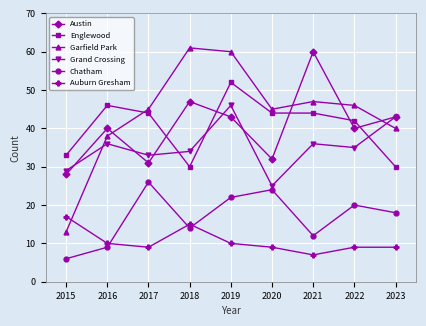

Where do Austin and Englewood first cross each other?

2017 and 2018